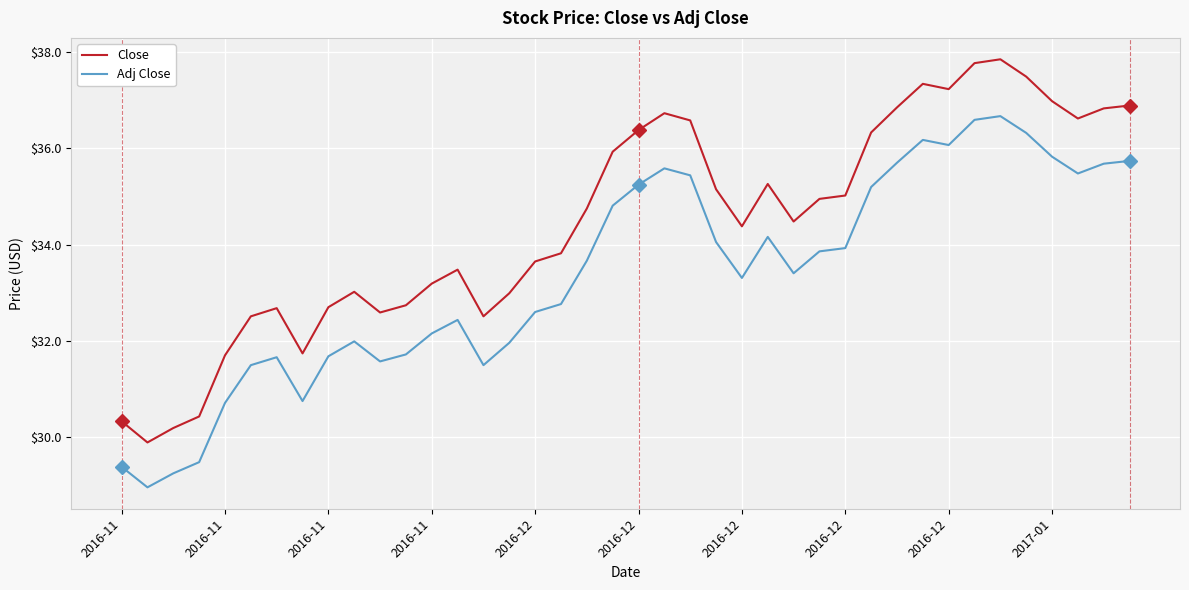

How many values in the Close series exceed 34?

22